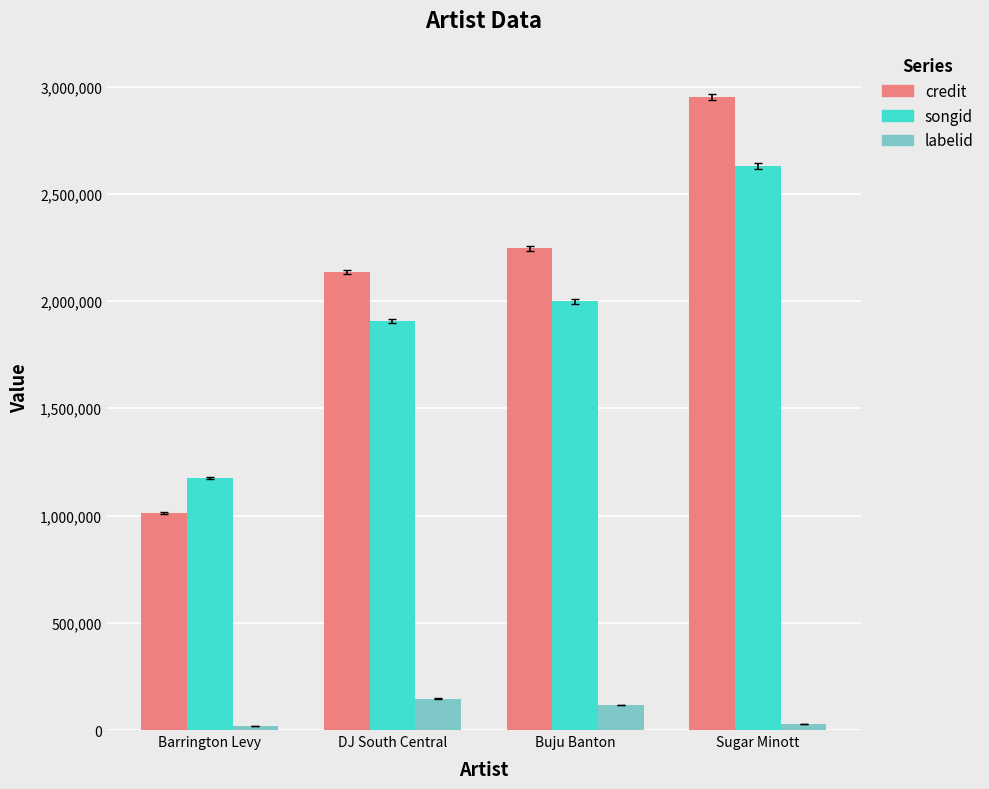

How many series are shown in this chart?

3